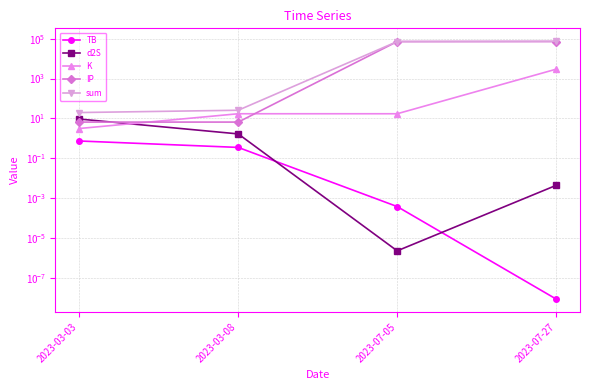

Is it true that K equals 27.5 at 2023-07-05?

False